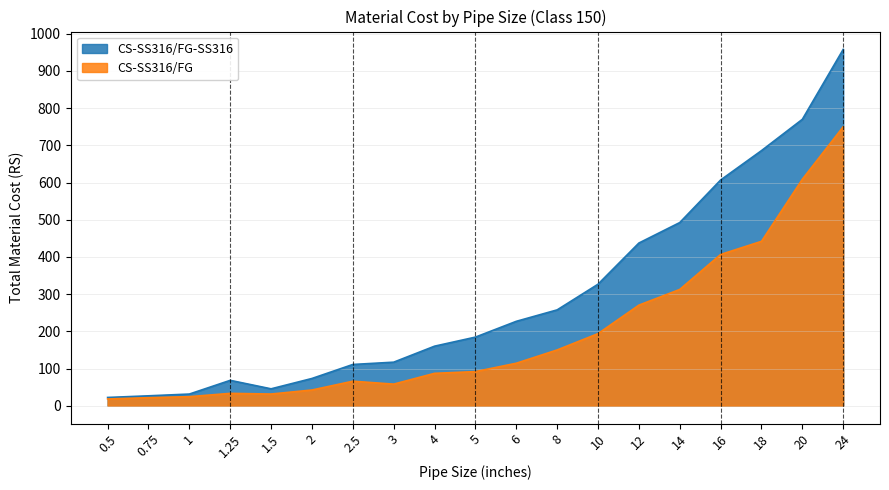

At which category does the chart reach its minimum across all series?

0.5